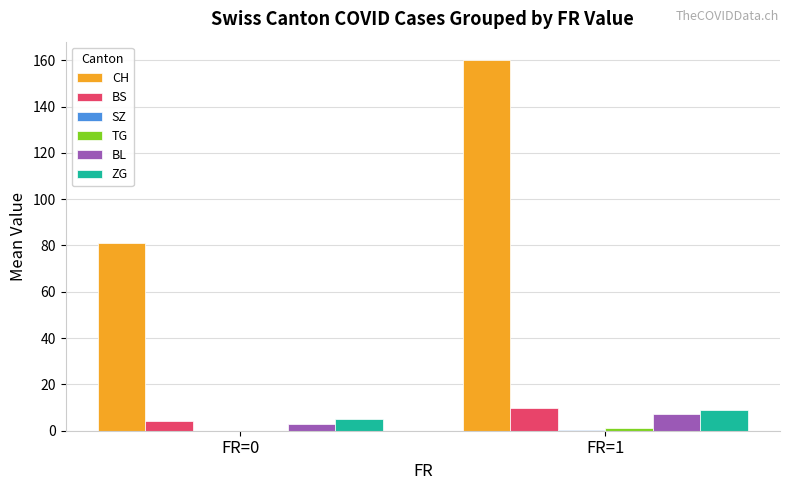

Which series has the widest spread of values?

CH